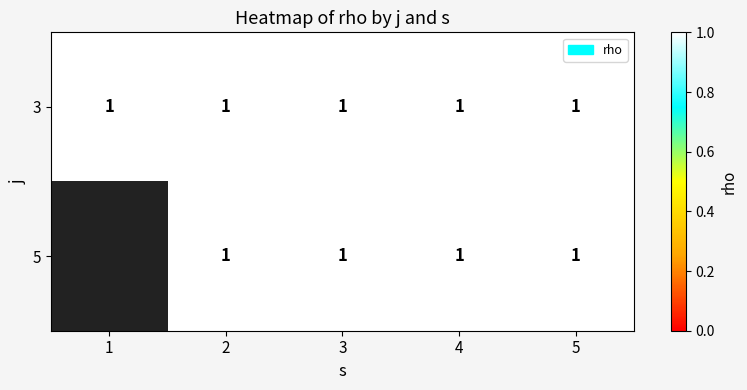

Is the value of 3 at 1 greater than the value of 5 at 5?

No